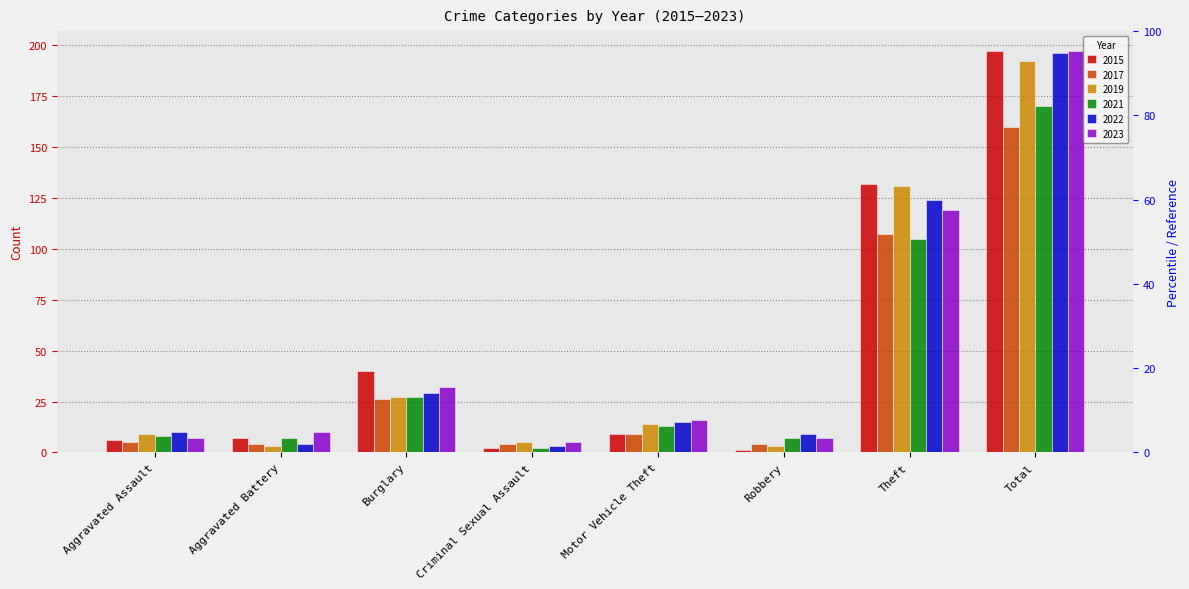

Between Aggravated Assault and Theft, which is larger?

Theft